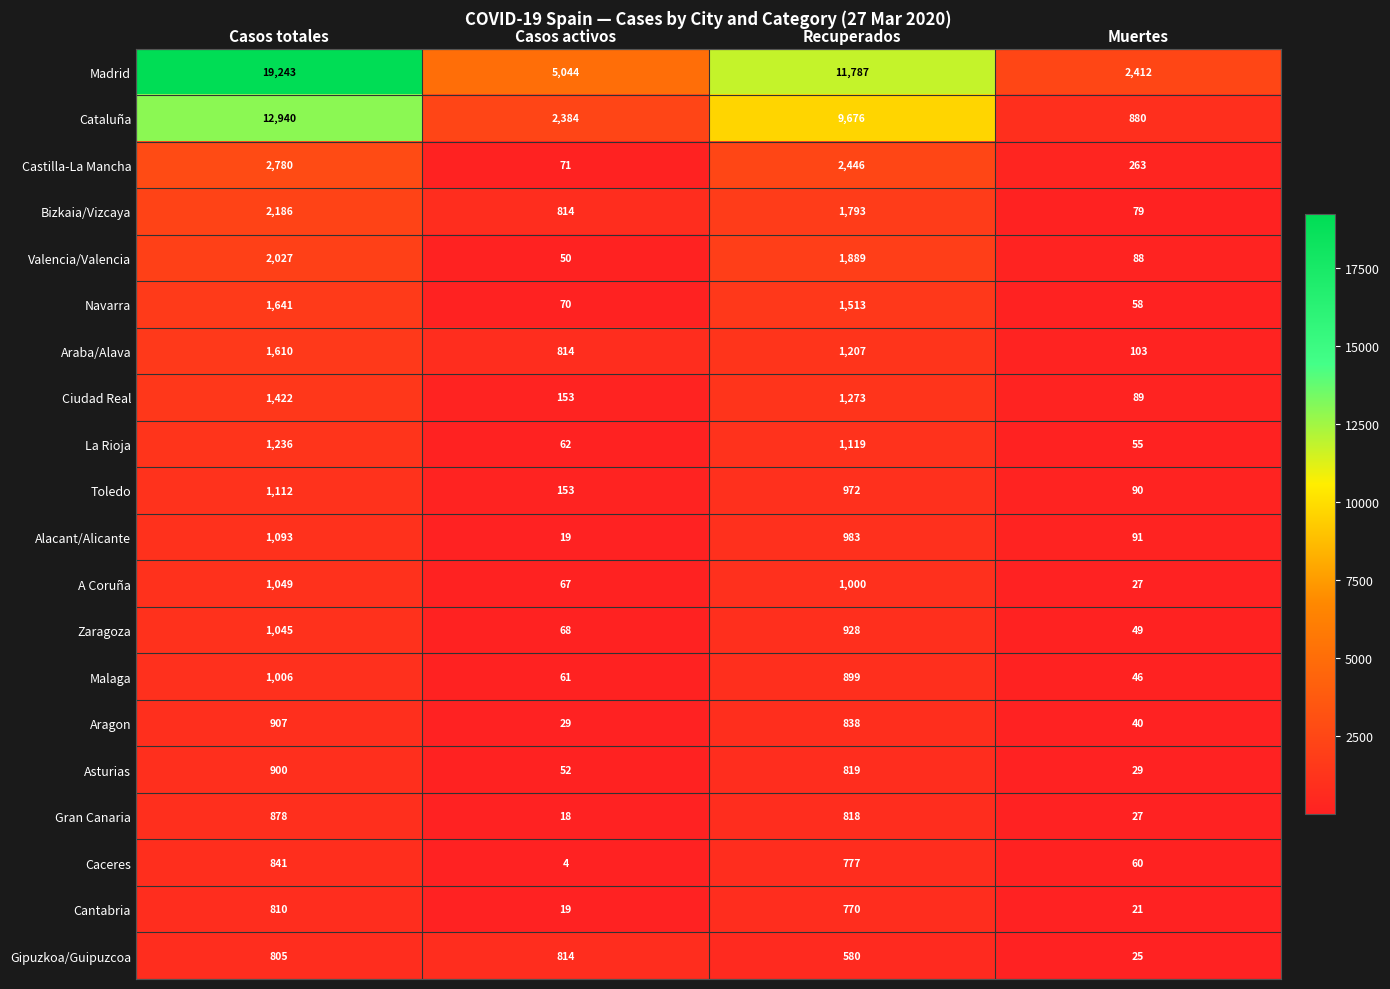

What is the sum of the Alacant/Alicante values at Casos totales and Casos activos?

1112